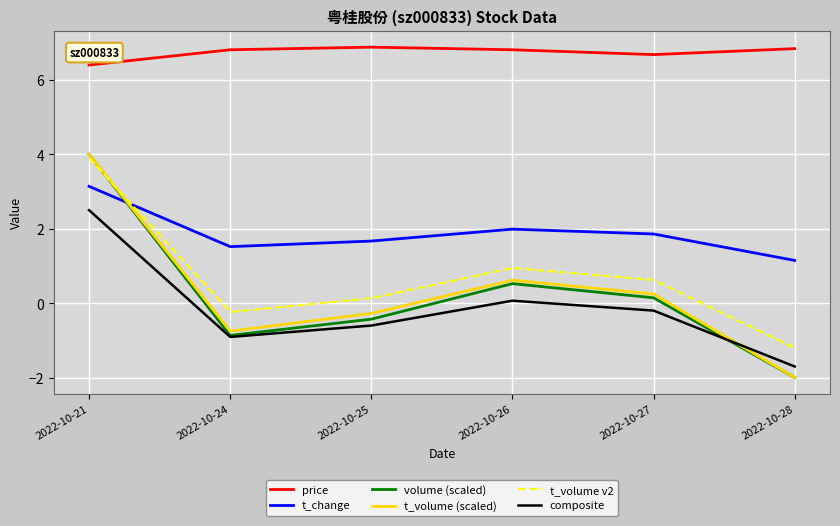

Where is composite nearest to the value 0?

2022-10-26